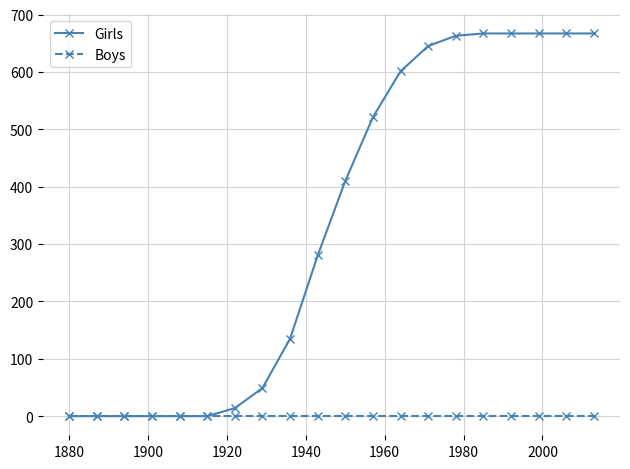

How many lines are shown in the chart?

2